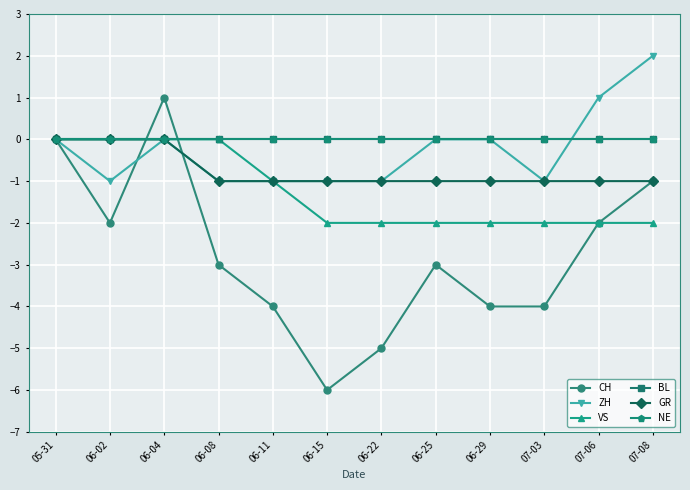

Does the chart have visible grid lines?

Yes